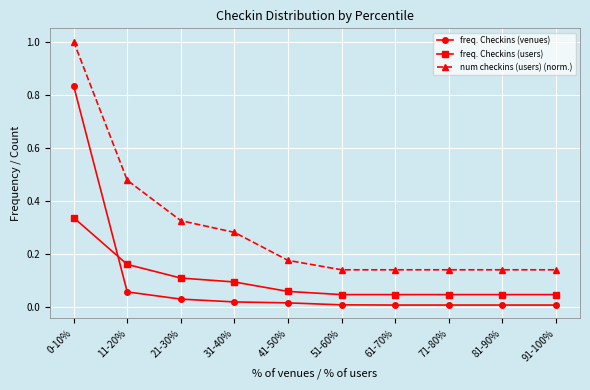

Is the value of num checkins (users) (norm.) at 51-60% greater than the value of freq. Checkins (venues) at 0-10%?

No